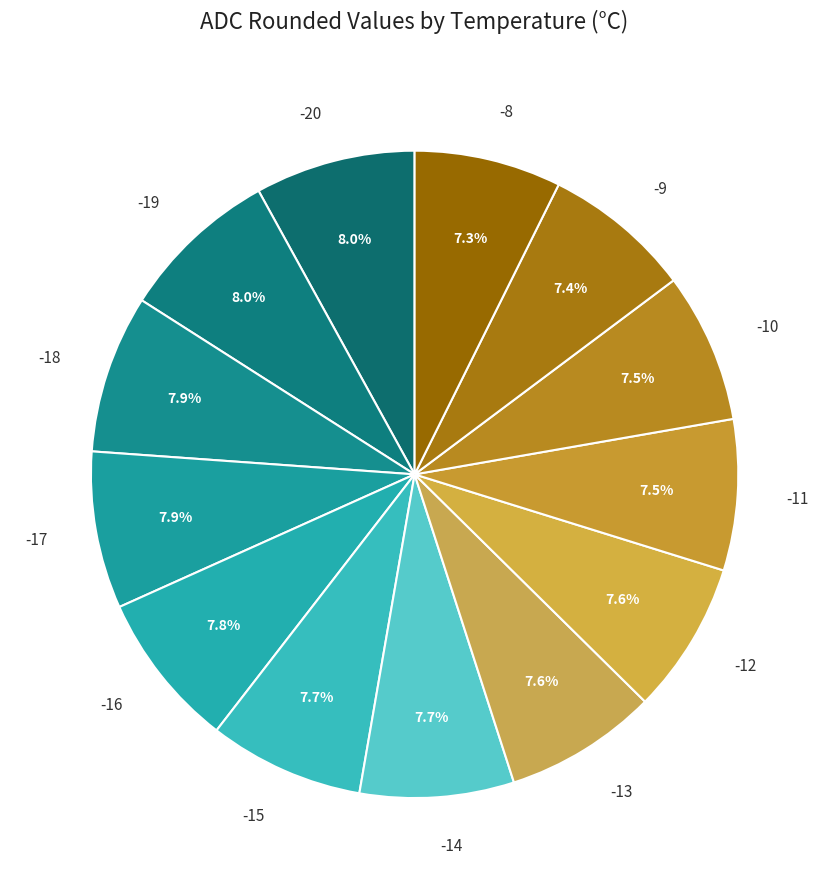

Is it true that -9 is 13% of the pie?

False